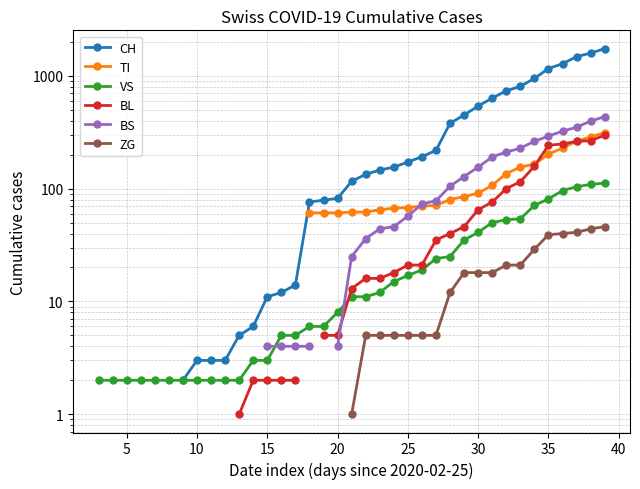

The VS series shows 0.7 at 5. True or false?

False